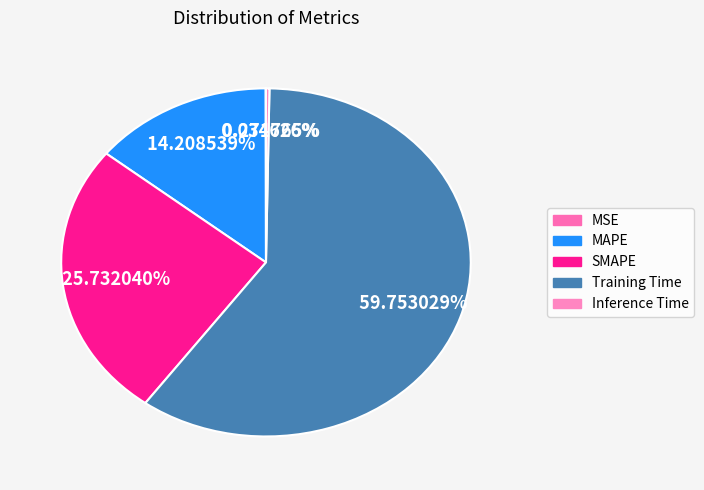

How many segments does this pie chart have?

5